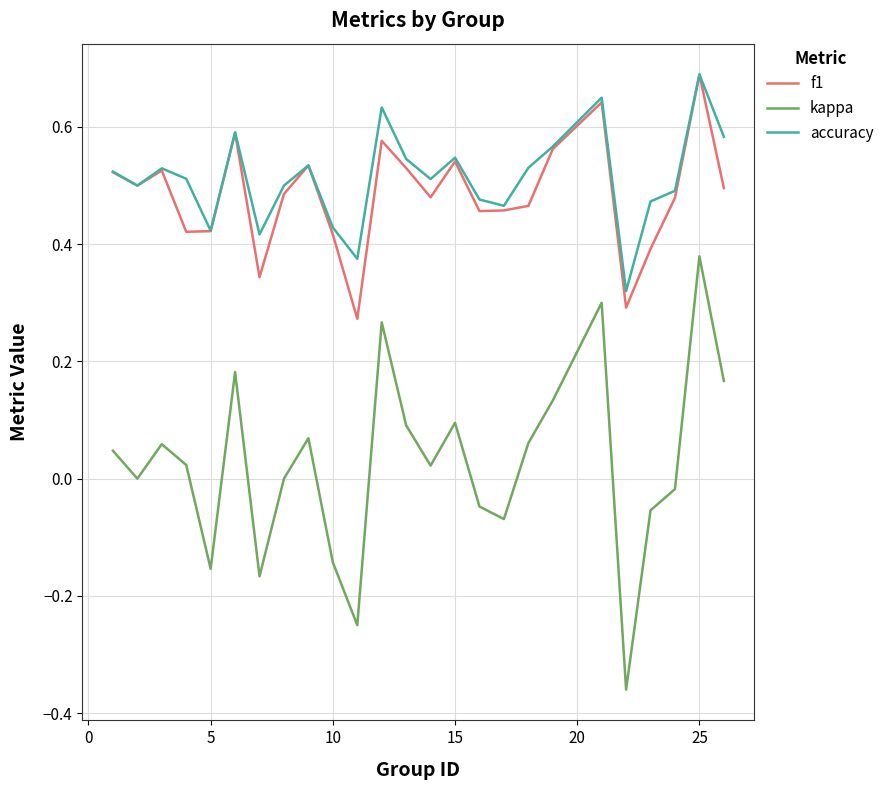

Which series has the widest spread of values?

kappa